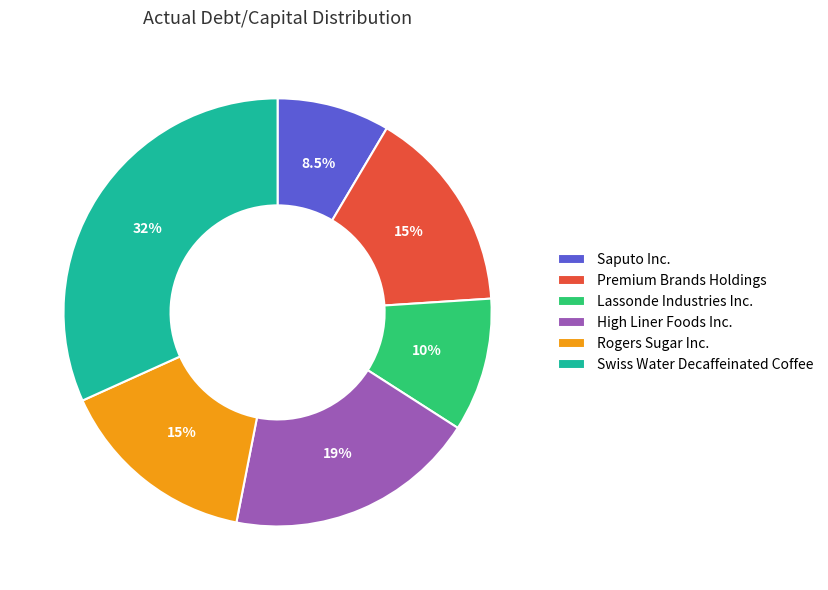

Does High Liner Foods Inc. account for over 50% of the chart?

No